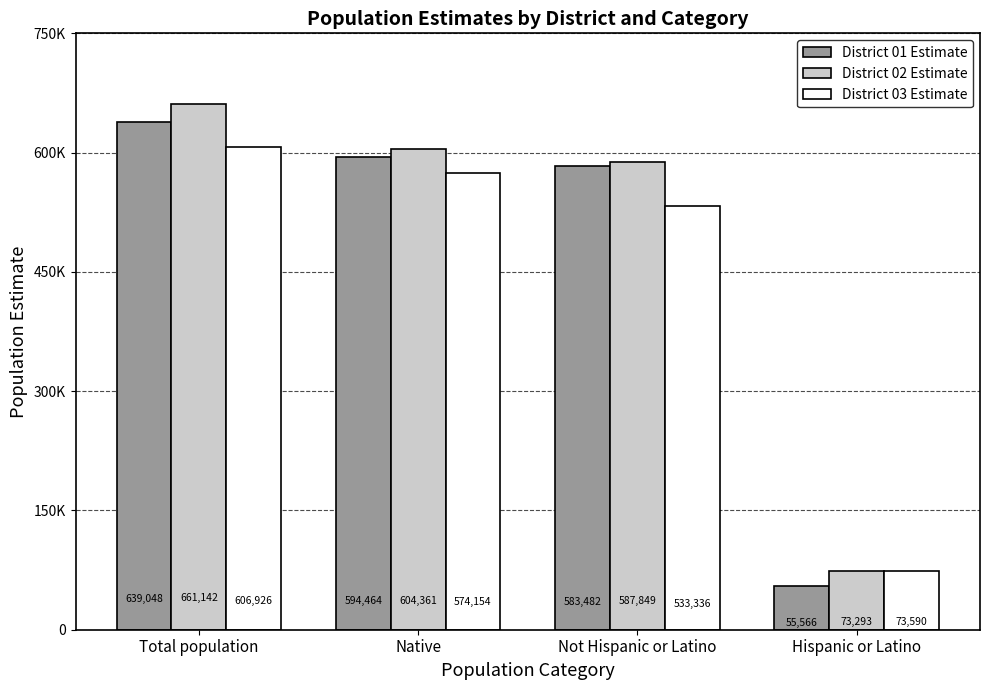

What is the label of the 1st bar from the left?

Total population